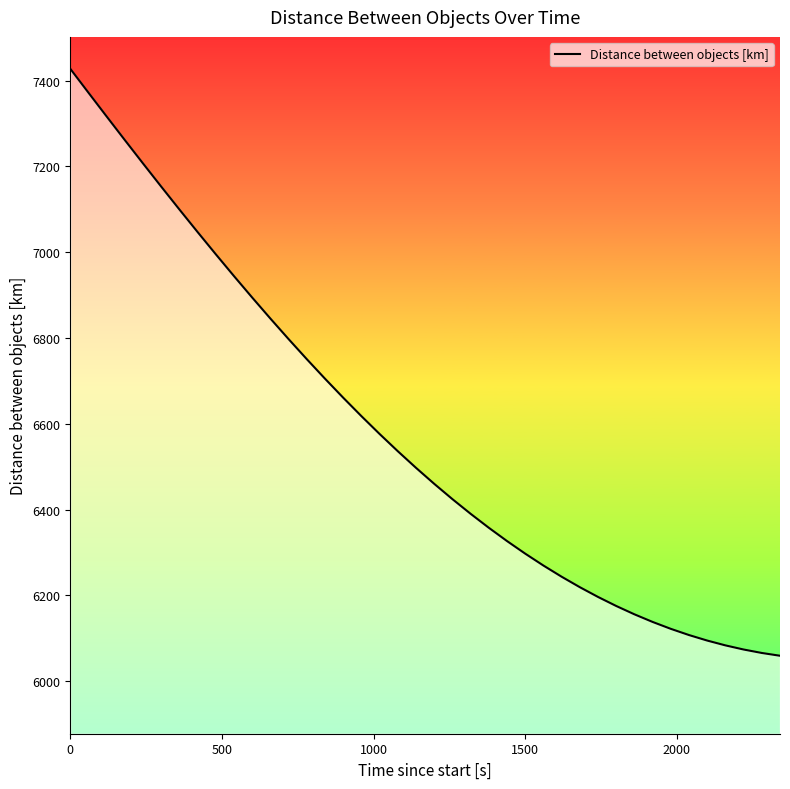

What is the greatest value displayed?

7427.7